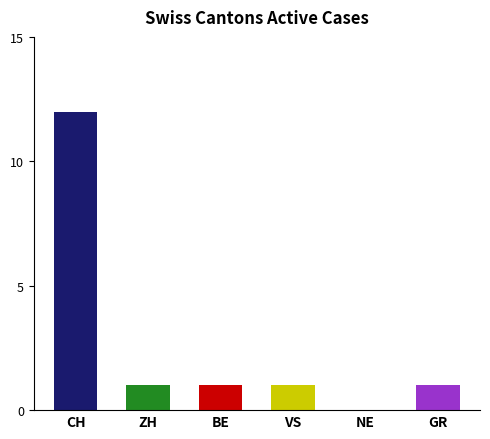

Which series has the largest range (max minus min)?

CH